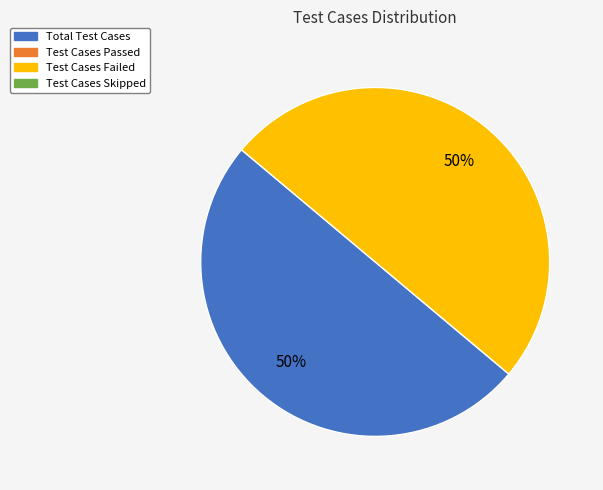

How many slices are in this pie chart?

2